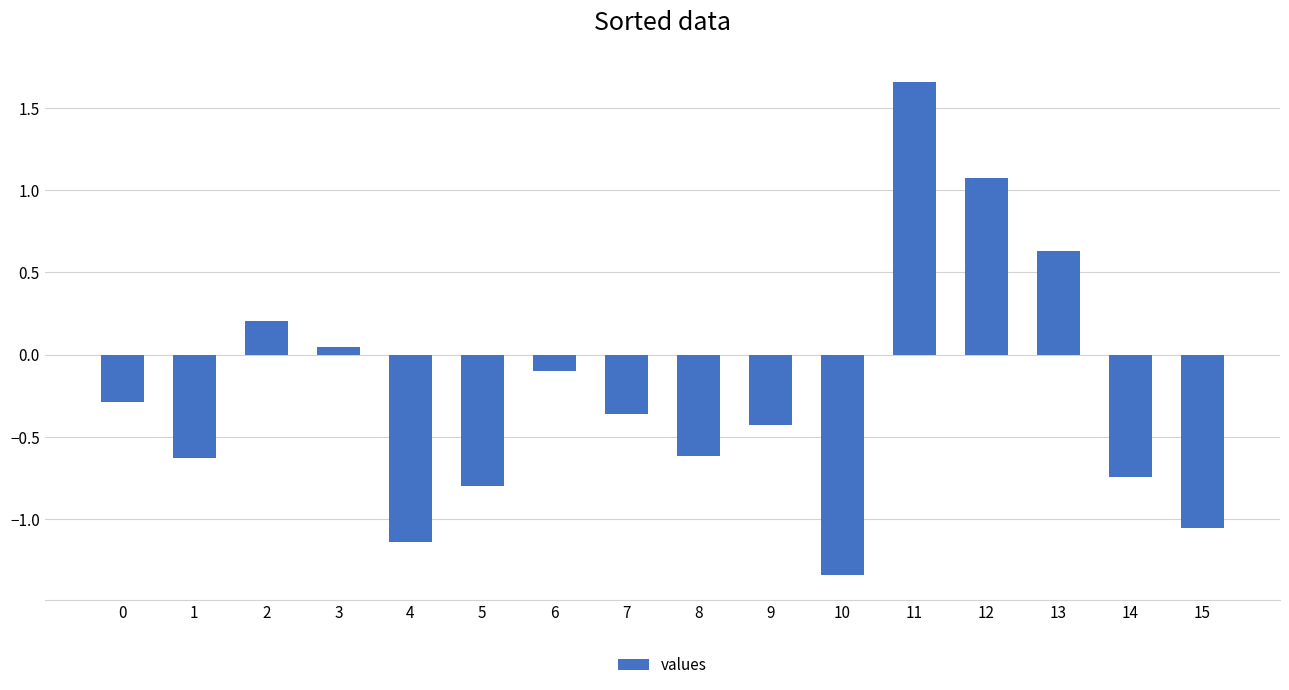

How many values are below 0?

11